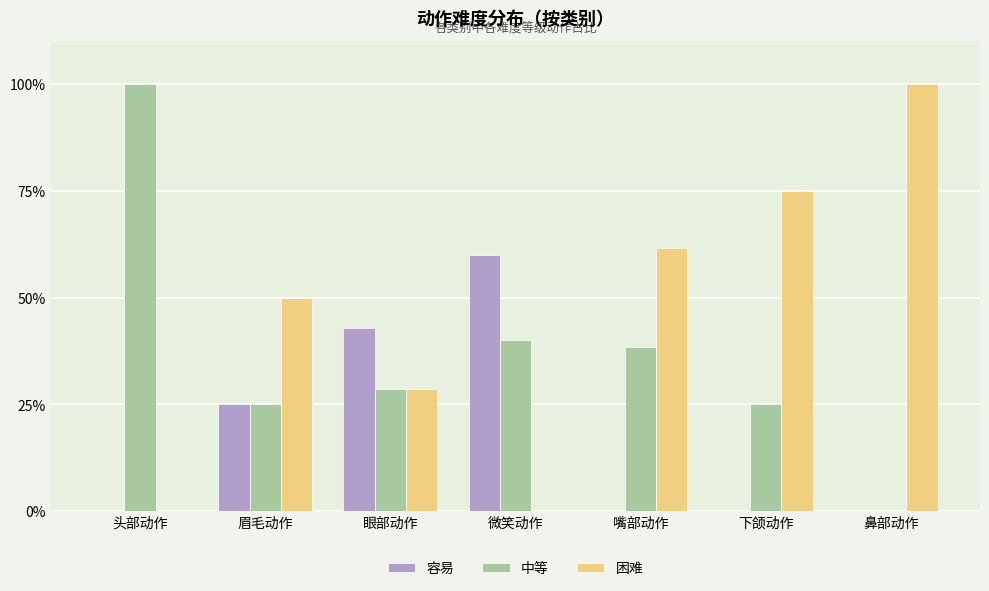

Reading left to right, what are all the values shown in this chart?

容易: 0.0	25.0	42.9	60.0	0.0	0.0	0.0
中等: 100.0	25.0	28.6	40.0	38.5	25.0	0.0
困难: 0.0	50.0	28.6	0.0	61.5	75.0	100.0